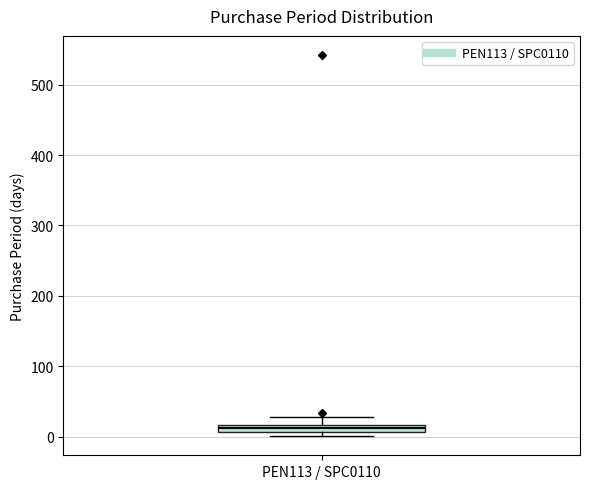

Where does the upper whisker of the box for PEN113 / SPC0110 end on the y-axis? The values are not printed on the chart, so give them approximately, as read against the axis.

30